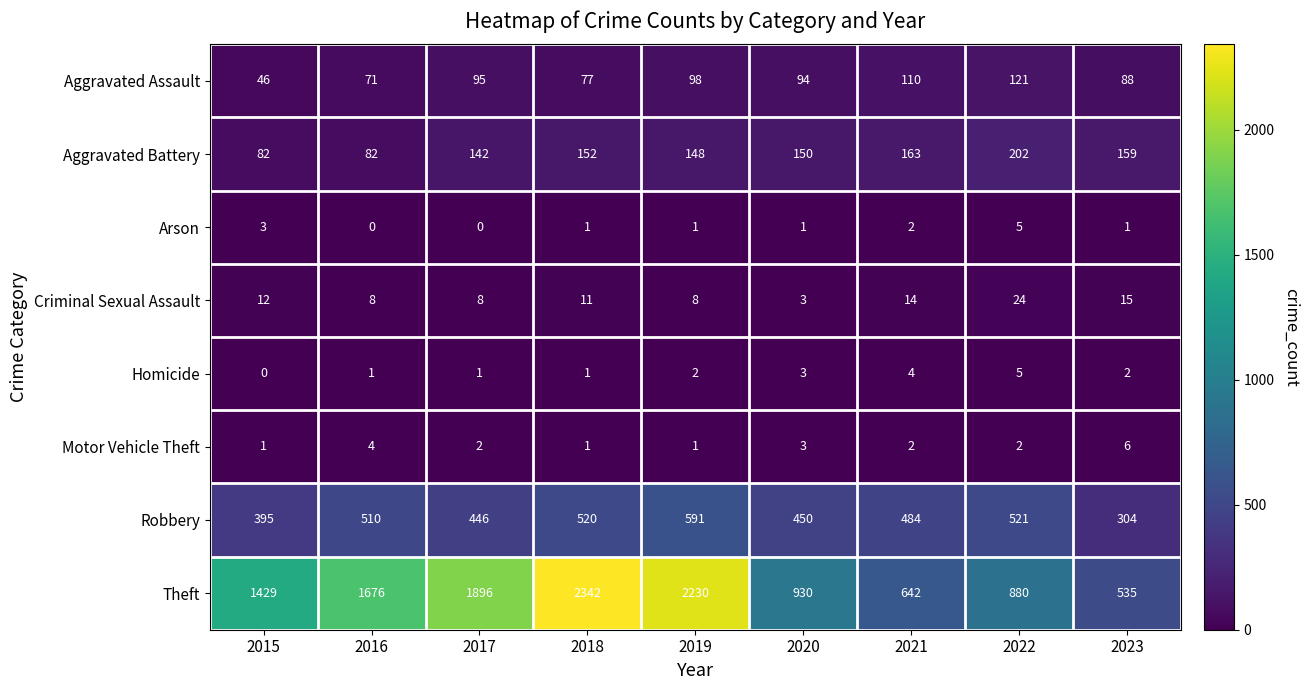

What is the maximum value shown in the chart?

2342